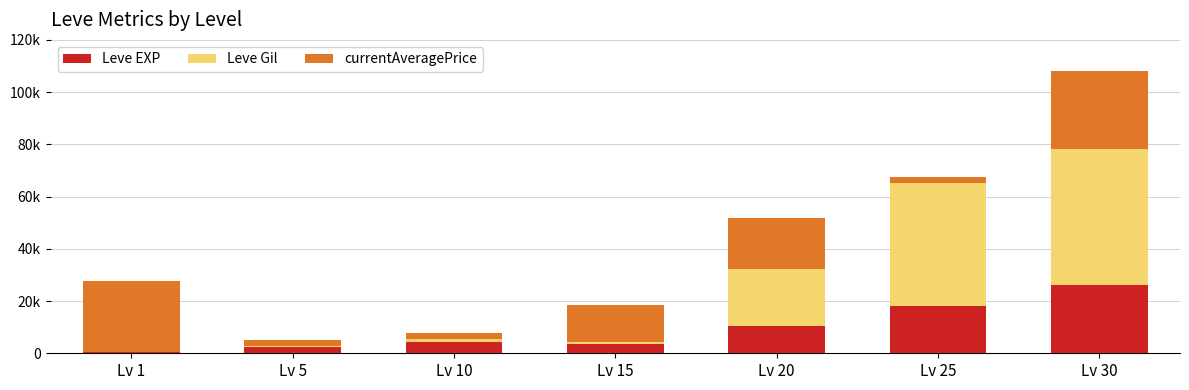

Where is Leve Gil nearest to the value 26190?

Lv 20